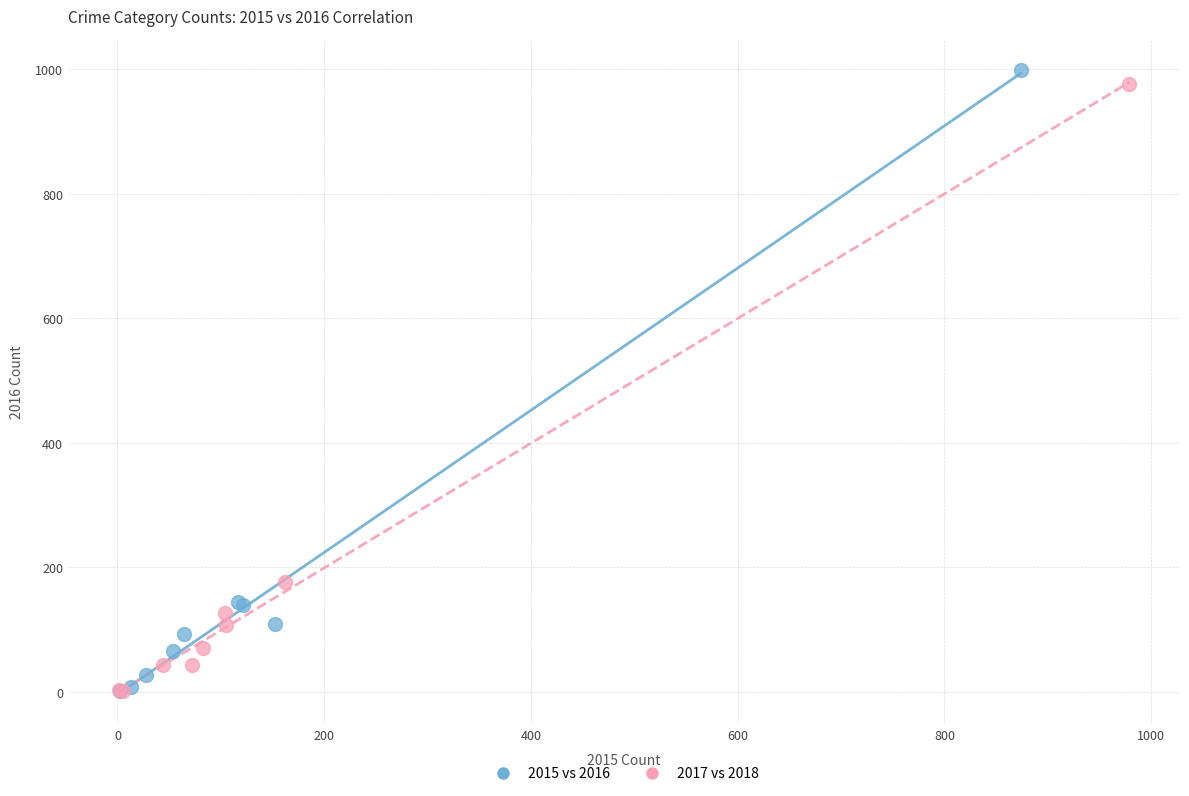

Which series has the largest Y range (max minus min)?

2015 vs 2016